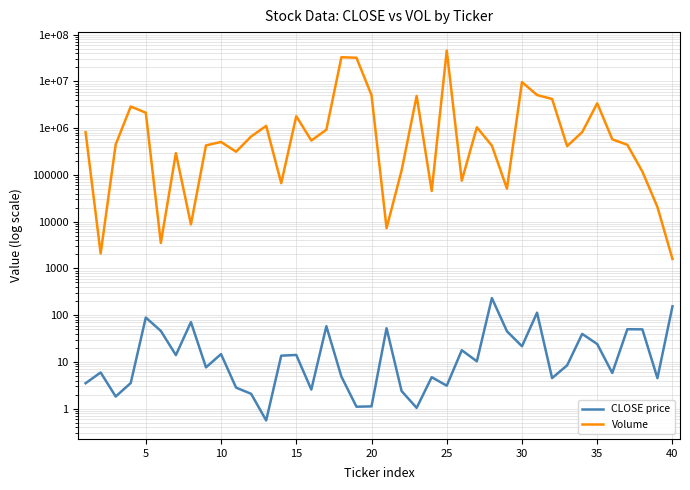

Reading right to left, transcribe all the data shown in this chart.

CLOSE price: 154.7	4.5	49.8	50.0	5.8	24.1	39.8	8.4	4.5	113.0	21.6	45.2	232.0	10.3	17.8	3.1	4.7	1.0	2.4	52.5	1.1	1.1	4.8	58.0	2.6	14.1	13.6	0.6	2.1	2.8	14.7	7.7	71.0	14.0	46.0	89.0	3.5	1.8	6.0	3.5
Volume: 1590.0	20600.0	117500.0	439977.0	577000.0	3396400.0	821000.0	412600.0	4209800.0	5107851.0	9666801.0	50800.0	421858.0	1043251.0	75500.0	45526196.0	45300.0	4890300.0	125000.0	7266.0	5076750.0	32037524.0	32866500.0	924400.0	543300.0	1801400.0	66501.0	1117300.0	662400.0	312600.0	507251.0	426400.0	8739.0	291900.0	3501.0	2139165.0	2900500.0	446666.0	2082.0	816000.0